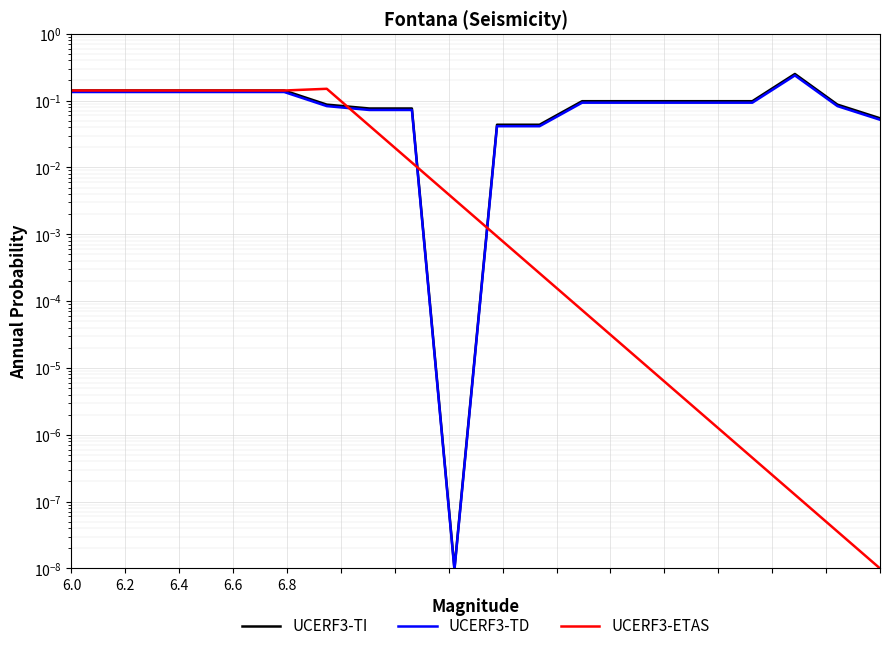

What is the difference between the second highest and second lowest values in the UCERF3-TD series?

0.1